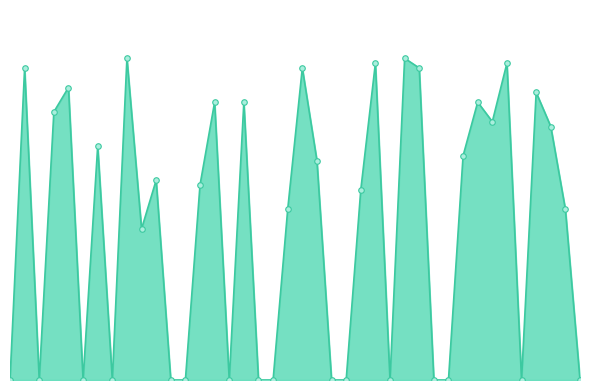

Where is the first local minimum?

1005